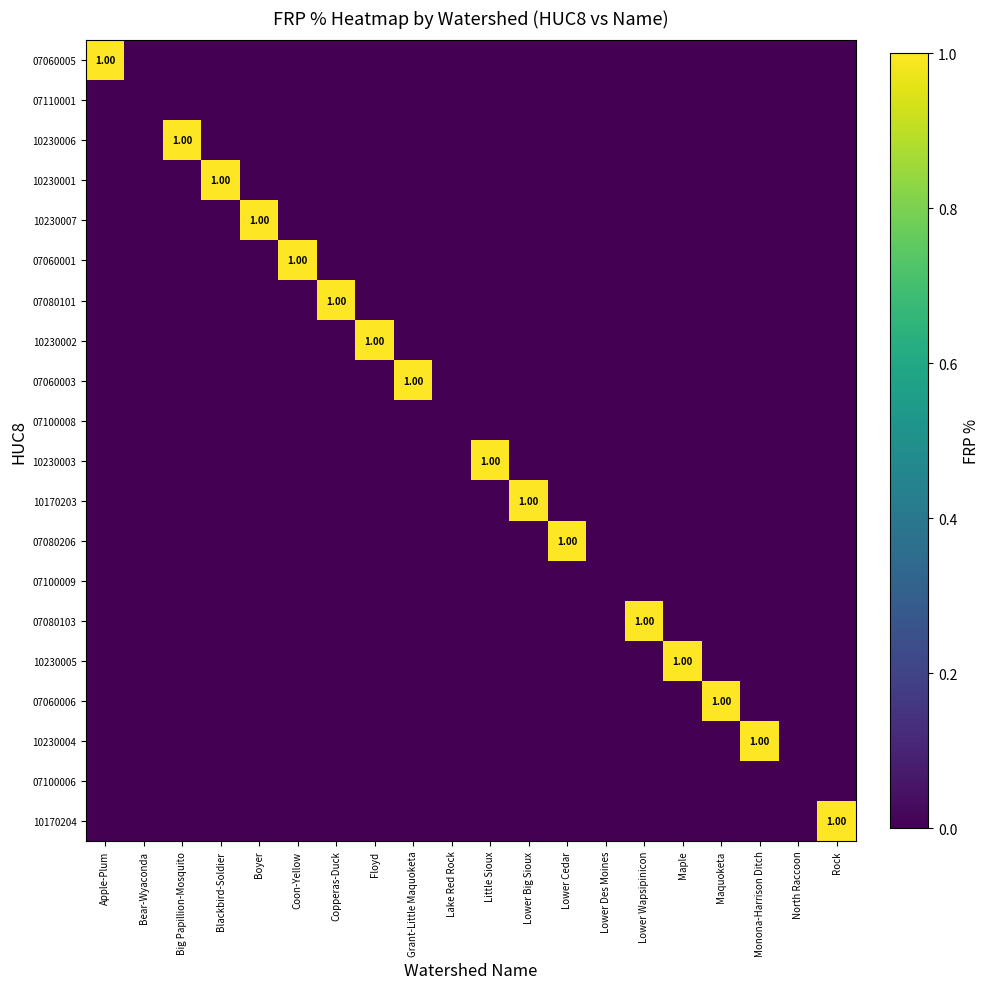

Which series has the largest range (max minus min)?

07060005